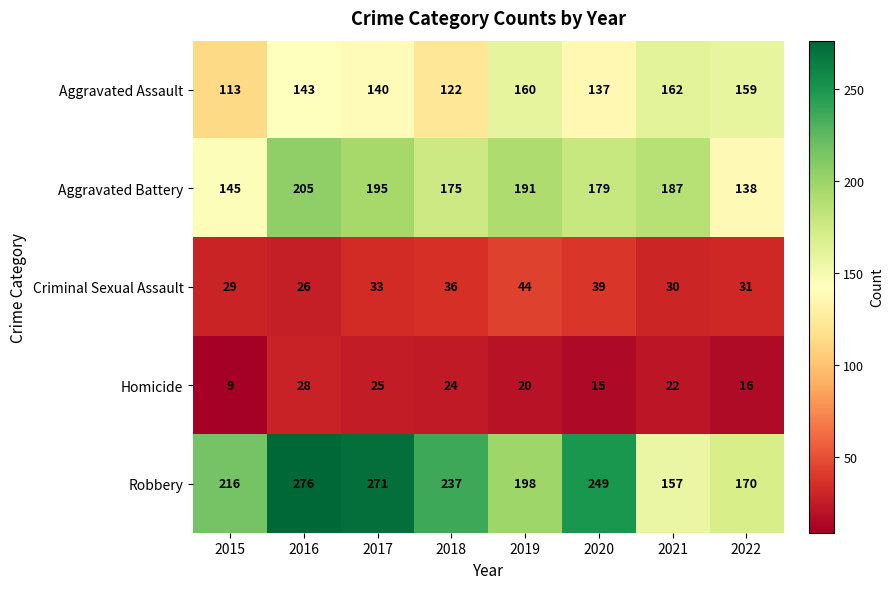

At which label does Robbery first exceed 237?

2016